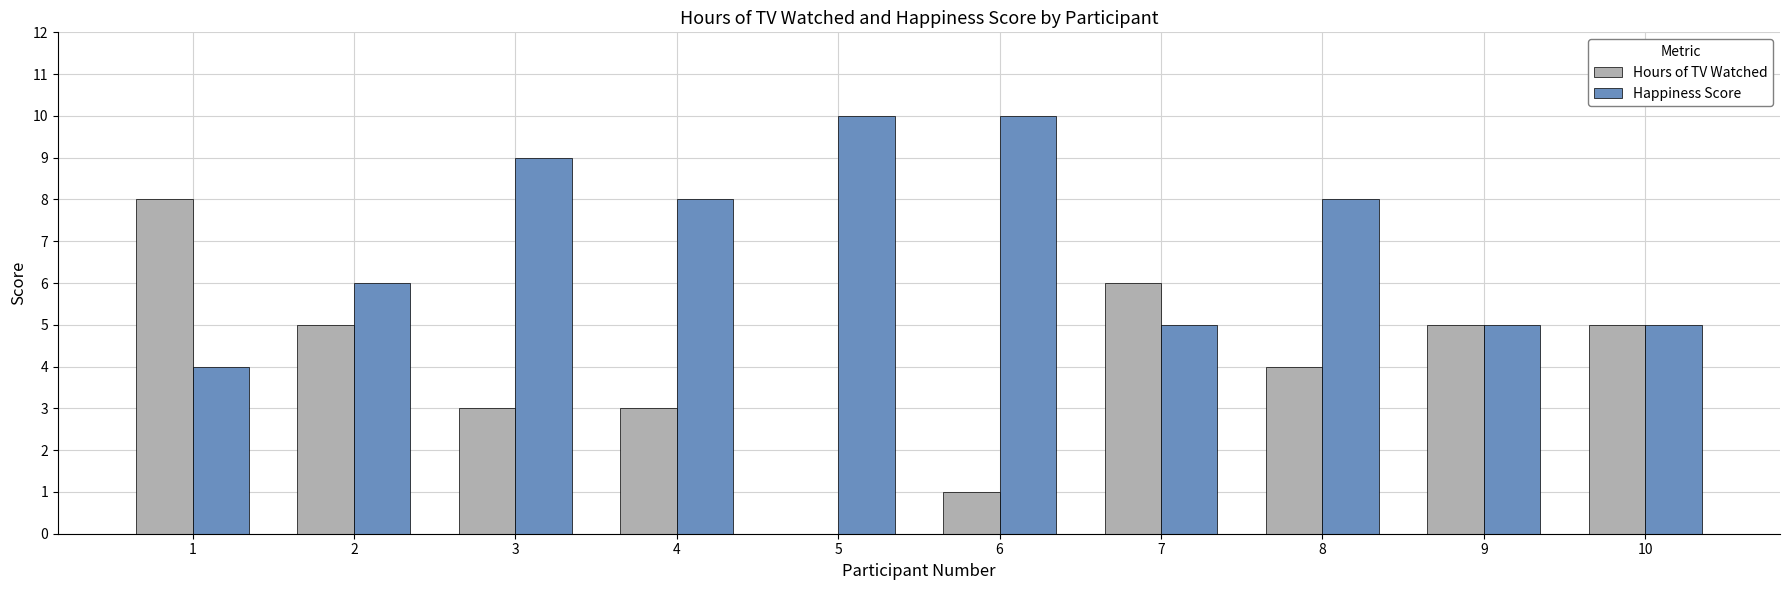

What is the sum of all Hours of TV Watched values?

40